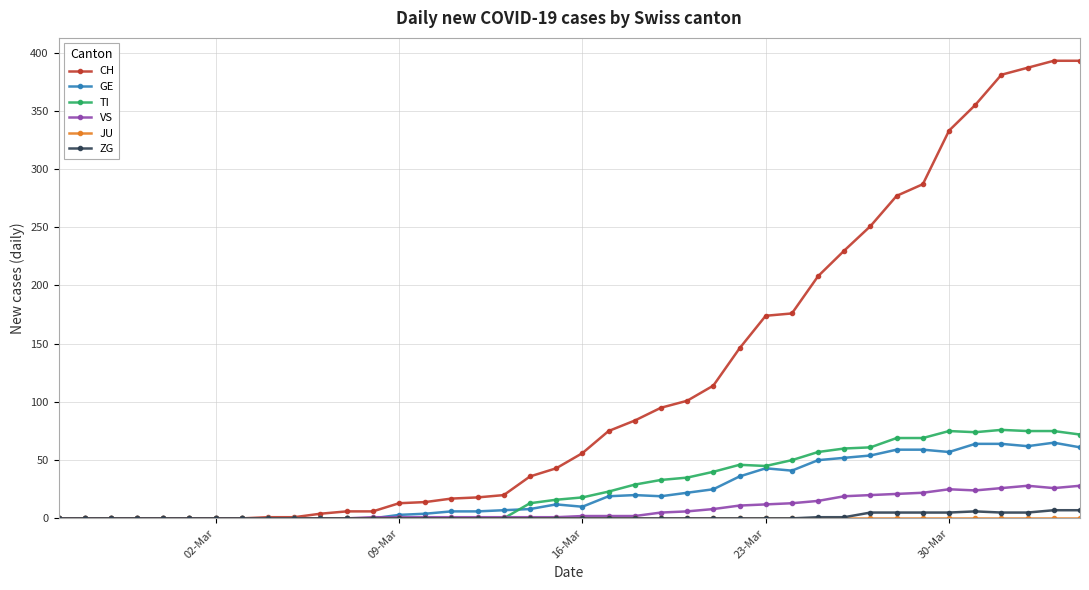

Which series has the largest range (max minus min)?

CH